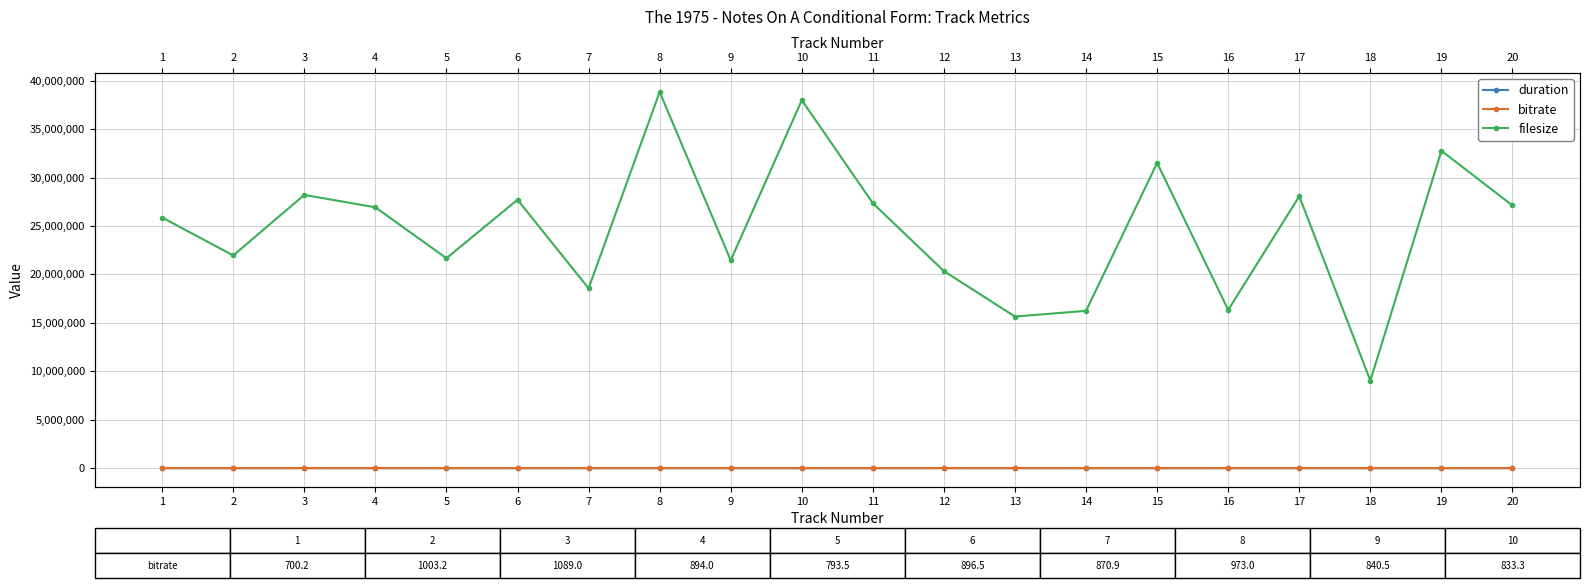

Reading left to right, extract all data points from this chart.

duration: 295.6	175.1	207.2	241.0	218.5	247.3	170.6	319.4	204.2	364.7	246.4	158.8	146.7	168.2	269.9	150.9	233.5	92.9	285.8	253.1
bitrate: 700.2	1003.2	1089.0	894.0	793.5	896.5	870.9	973.0	840.5	833.3	887.8	1024.5	853.6	772.3	933.9	865.9	961.6	777.8	917.1	857.3
filesize: 25873186.0	21960002.0	28207725.0	26930247.0	21671459.0	27709840.0	18565939.0	38840428.0	21455090.0	37991858.0	27348755.0	20341175.0	15649836.0	16241212.0	31510104.0	16336559.0	28068493.0	9031977.0	32765123.0	27118938.0